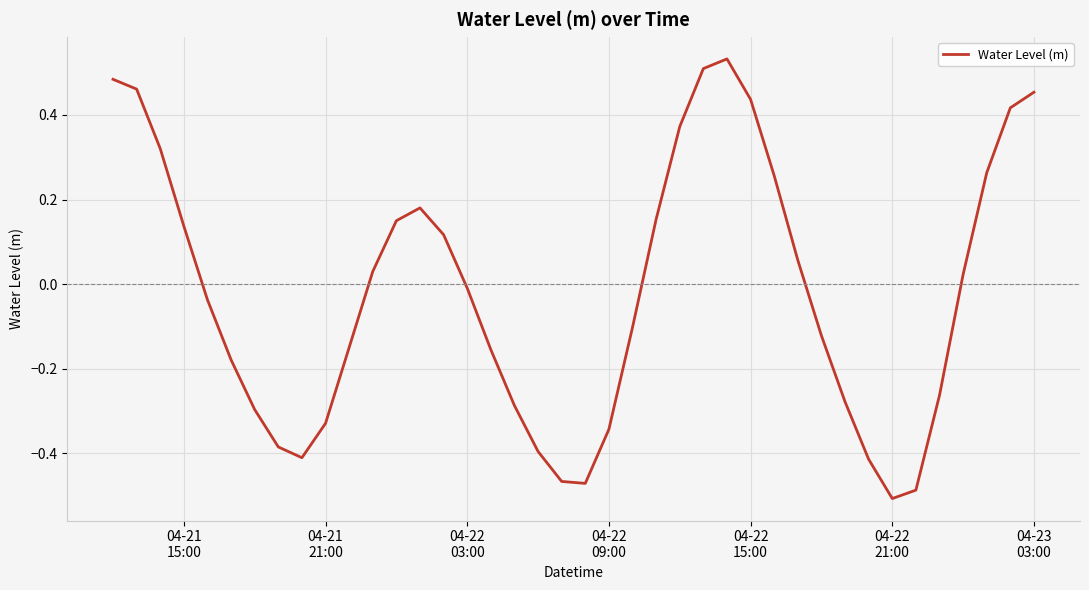

What is the difference between the maximum and minimum values?

1.0